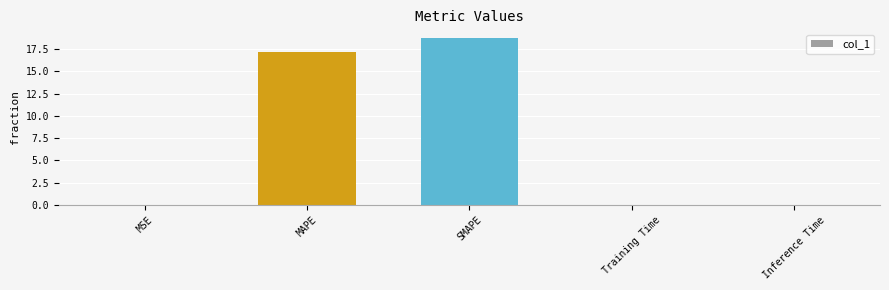

What is the average value?

7.2